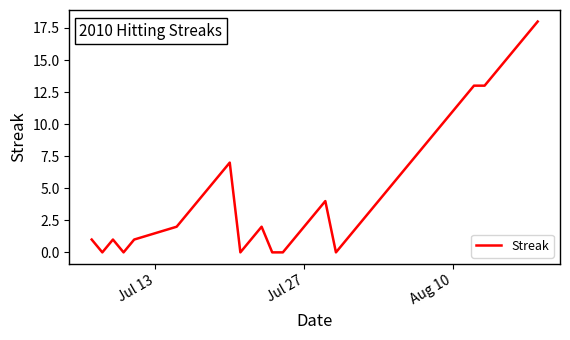

Does the chart have visible grid lines?

No